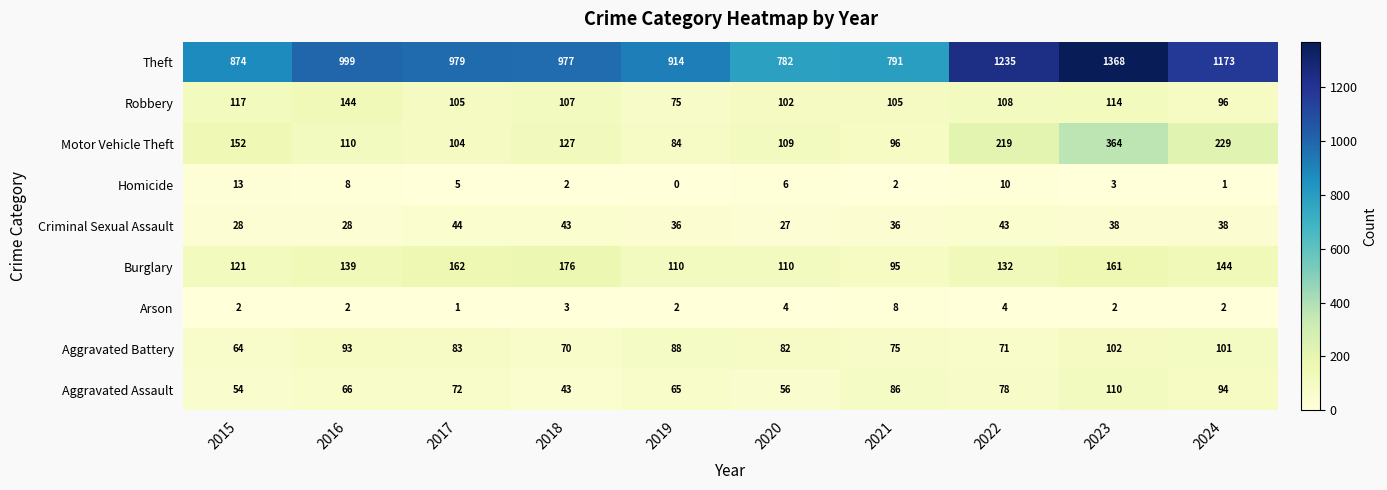

List the series in order of their peak value, highest first.

Theft, Motor Vehicle Theft, Burglary, Robbery, Aggravated Assault, Aggravated Battery, Criminal Sexual Assault, Homicide, Arson